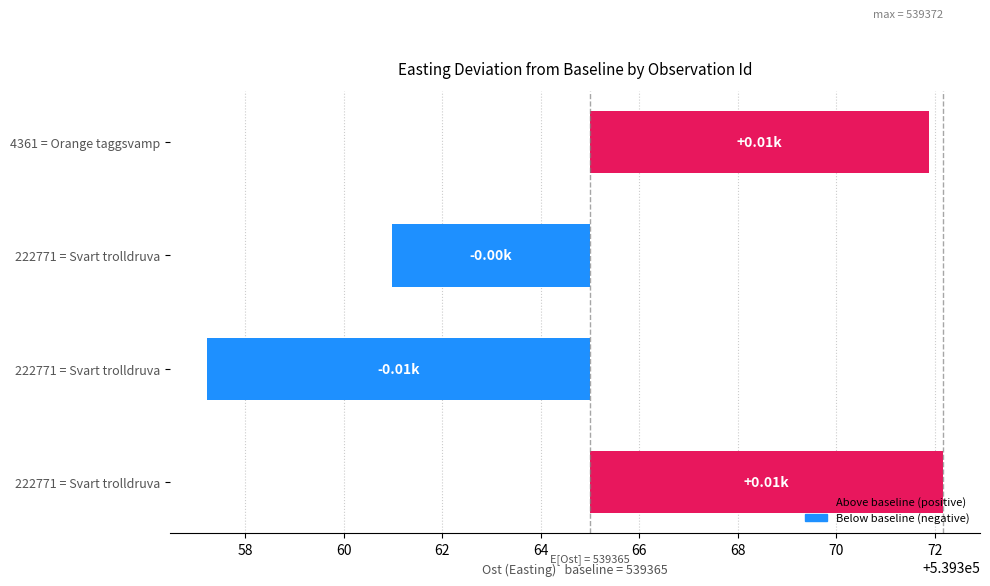

What is the difference between the maximum and minimum values?

15.0